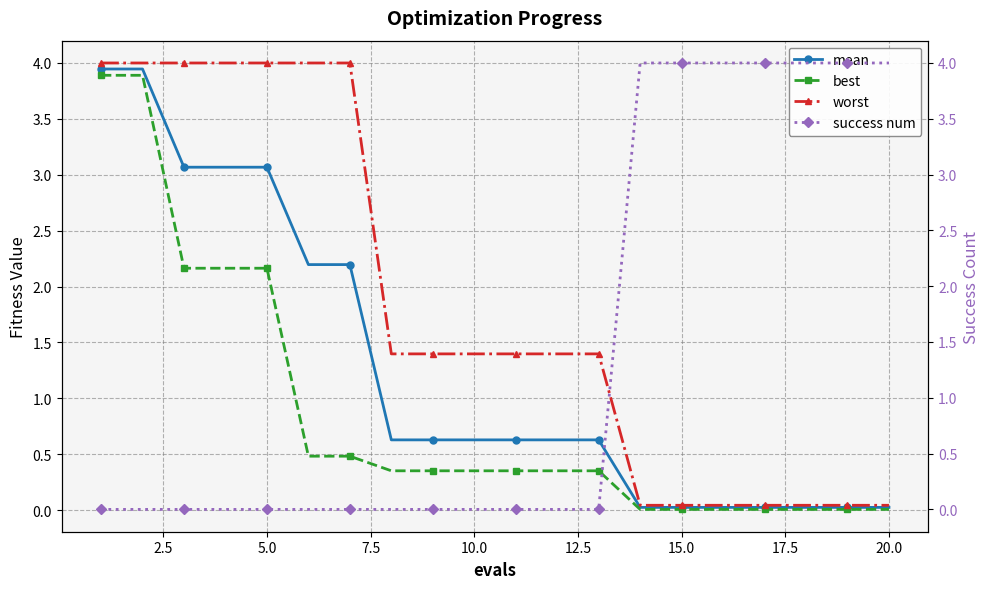

Reading left to right, what are all the values shown in this chart?

mean: 3.9	3.9	3.1	3.1	3.1	2.2	2.2	0.6	0.6	0.6	0.6	0.6	0.6	0.0	0.0	0.0	0.0	0.0	0.0	0.0
best: 3.9	3.9	2.2	2.2	2.2	0.5	0.5	0.4	0.4	0.4	0.4	0.4	0.4	0.0	0.0	0.0	0.0	0.0	0.0	0.0
worst: 4.0	4.0	4.0	4.0	4.0	4.0	4.0	1.4	1.4	1.4	1.4	1.4	1.4	0.0	0.0	0.0	0.0	0.0	0.0	0.0
success num: 0.0	0.0	0.0	0.0	0.0	0.0	0.0	0.0	0.0	0.0	0.0	0.0	0.0	4.0	4.0	4.0	4.0	4.0	4.0	4.0